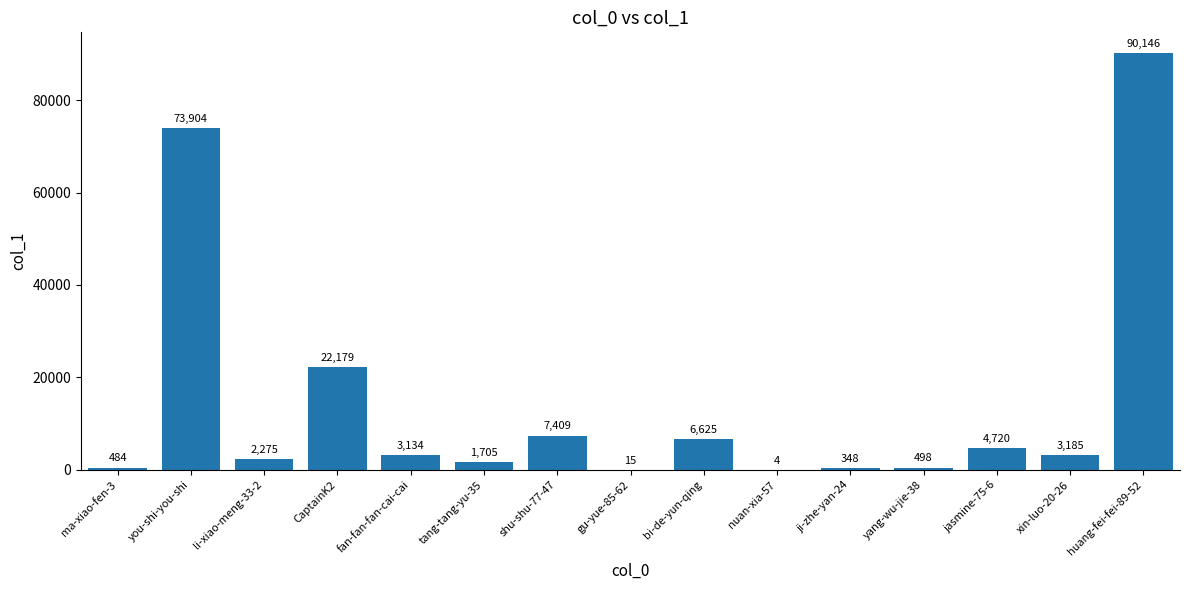

Reading right to left, what are all the values shown in this chart?

90146	3185	4720	498	348	4	6625	15	7409	1705	3134	22179	2275	73904	484